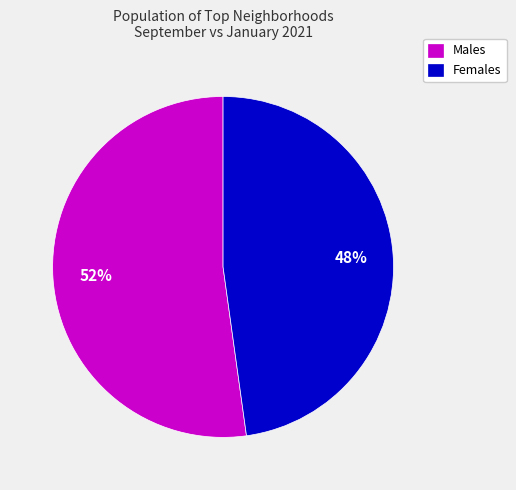

True or false: Males accounts for 52% of the total.

True